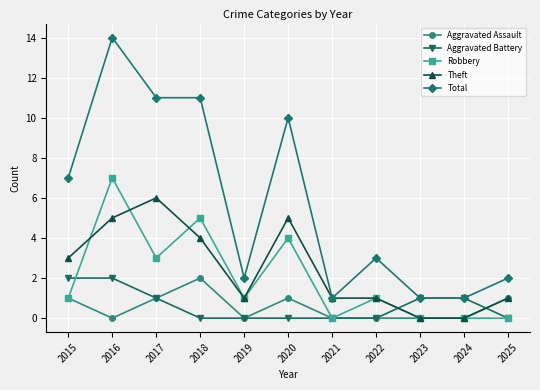

Which category has the highest value across all series?

2016